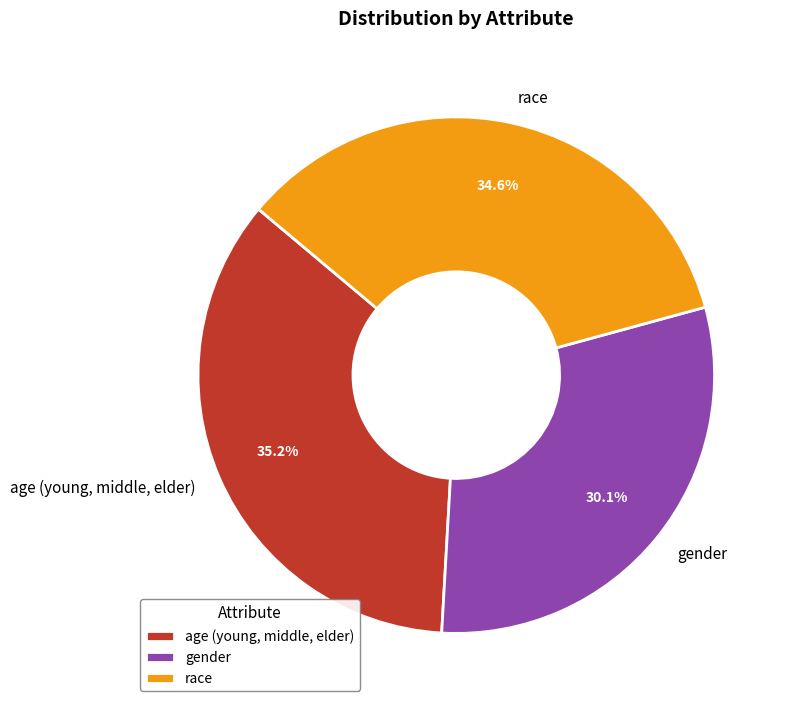

To the nearest percent, what portion does gender represent?

30%